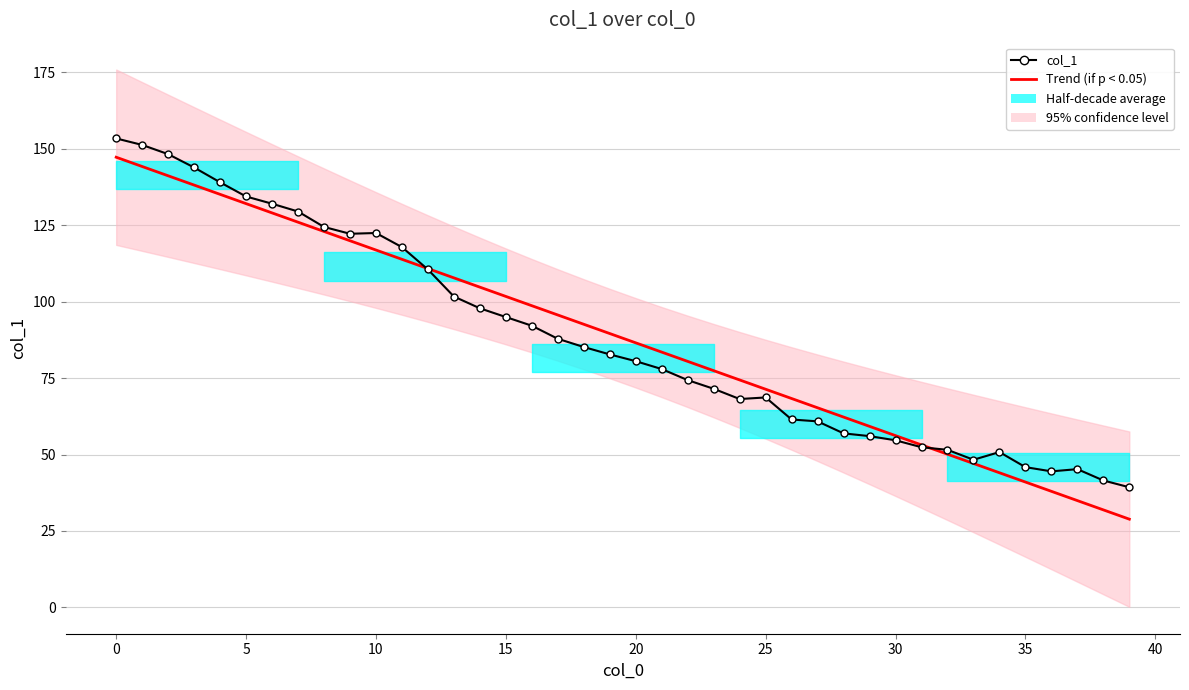

Is the value of Trend (if p < 0.05) at 18 greater than the value of col_1 at −5?

No